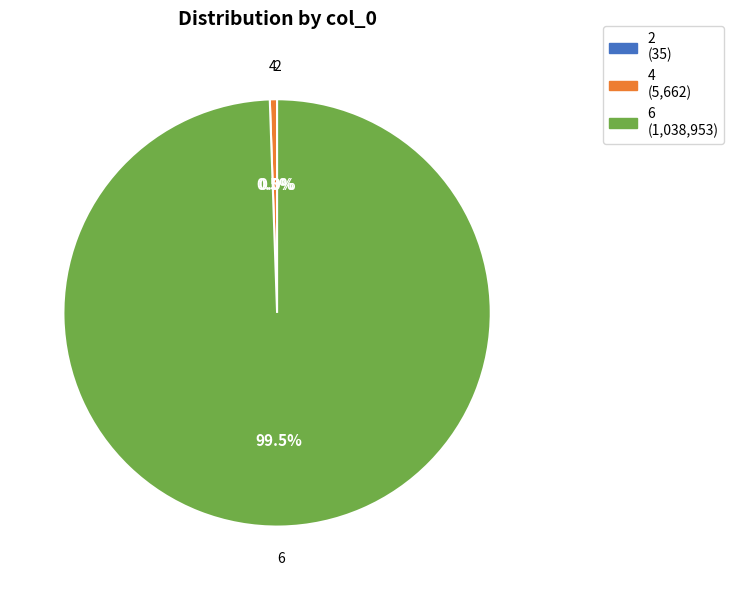

What percentage do 6 and 4 together represent?

100.0%